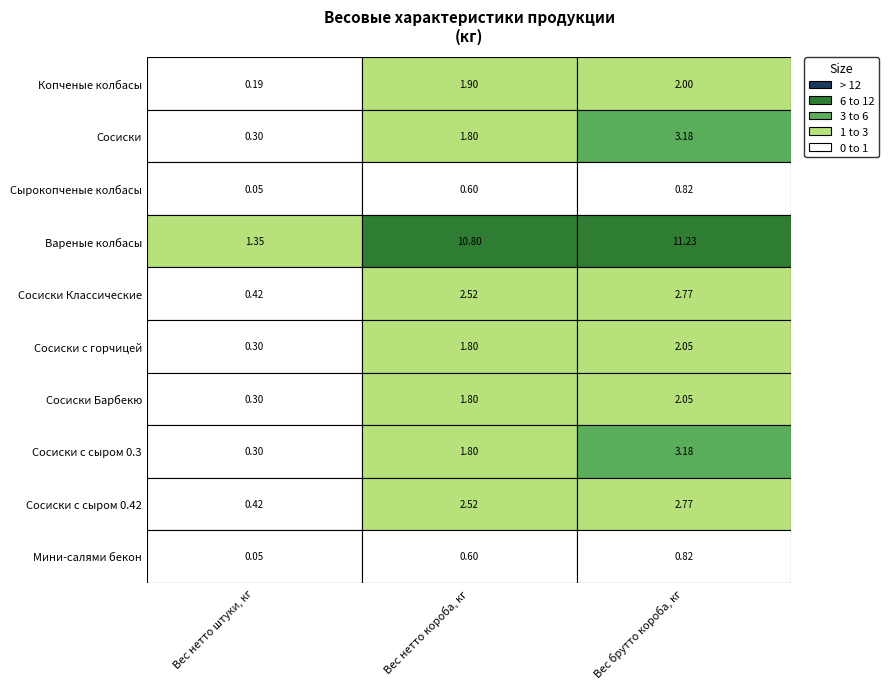

Is it true that Сосиски equals 2.0 at Вес брутто короба, кг?

False